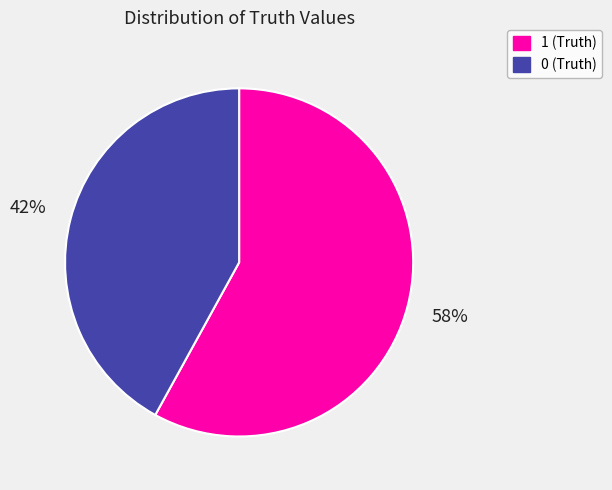

Is 0 the majority of the pie?

No